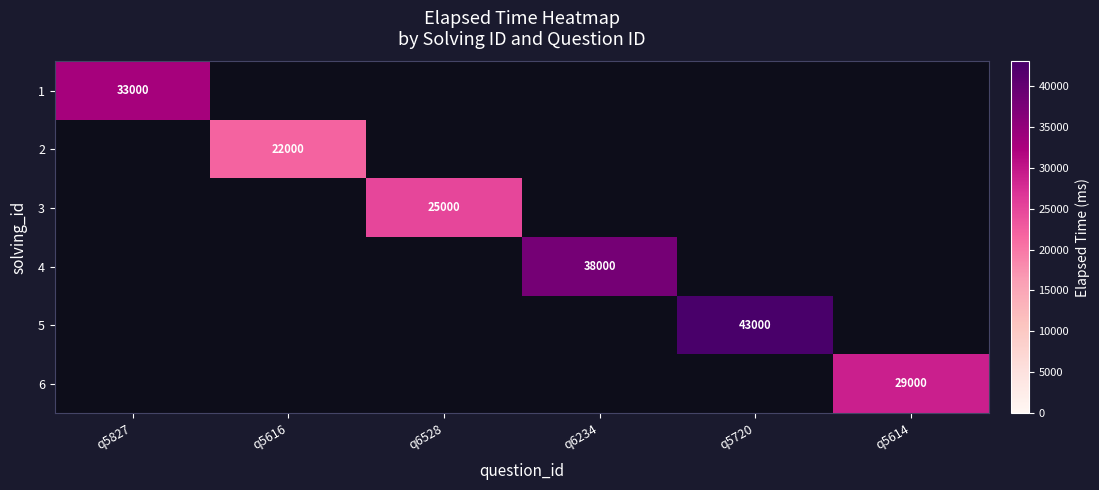

True or false: 6 has a value of 29000 at q5614.

True